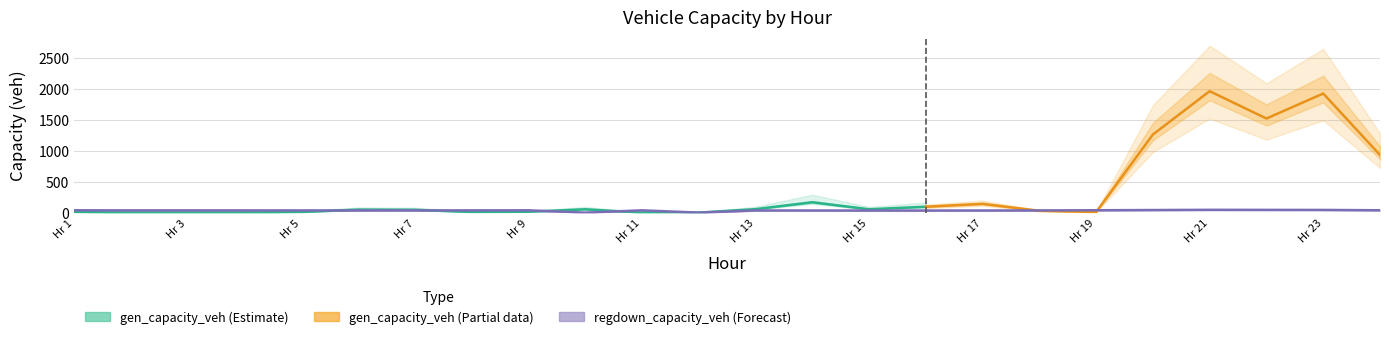

Where do regdown_capacity_veh and gen_capacity_veh first cross each other?

5 and 6